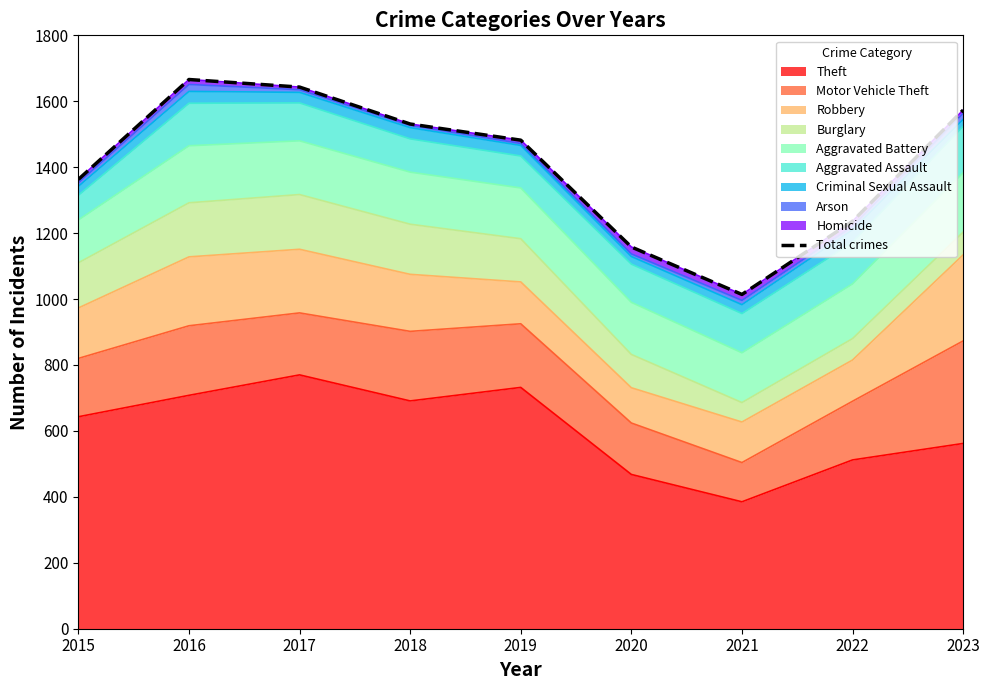

How many interior local peaks (higher than both neighbors) does the data have?

1